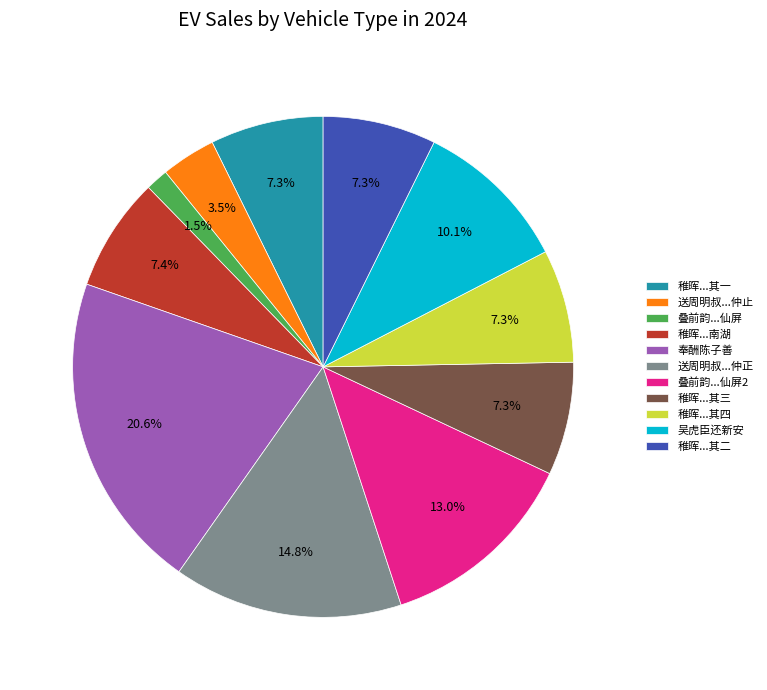

Between 稚晖...其二 and 送周明叔...仲正, which is larger?

送周明叔...仲正